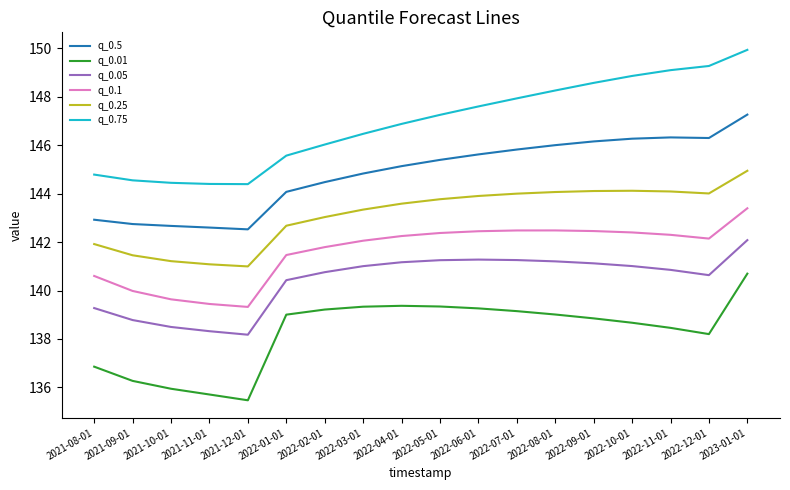

The q_0.75 series shows 196.2 at 2022-09-01. True or false?

False